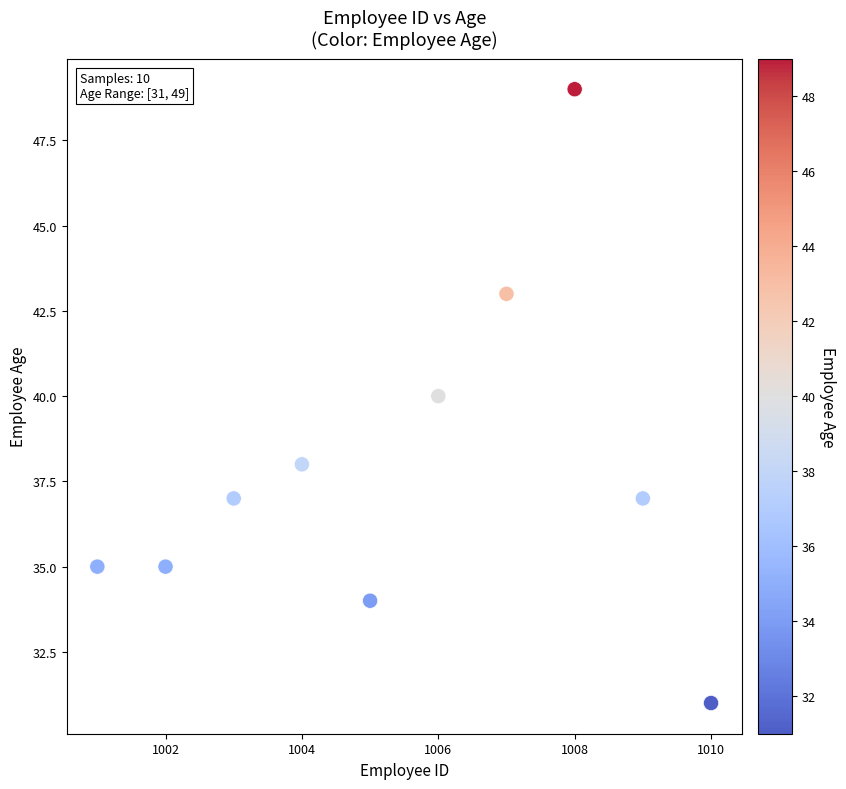

What is the range of Y values (max minus min)?

18